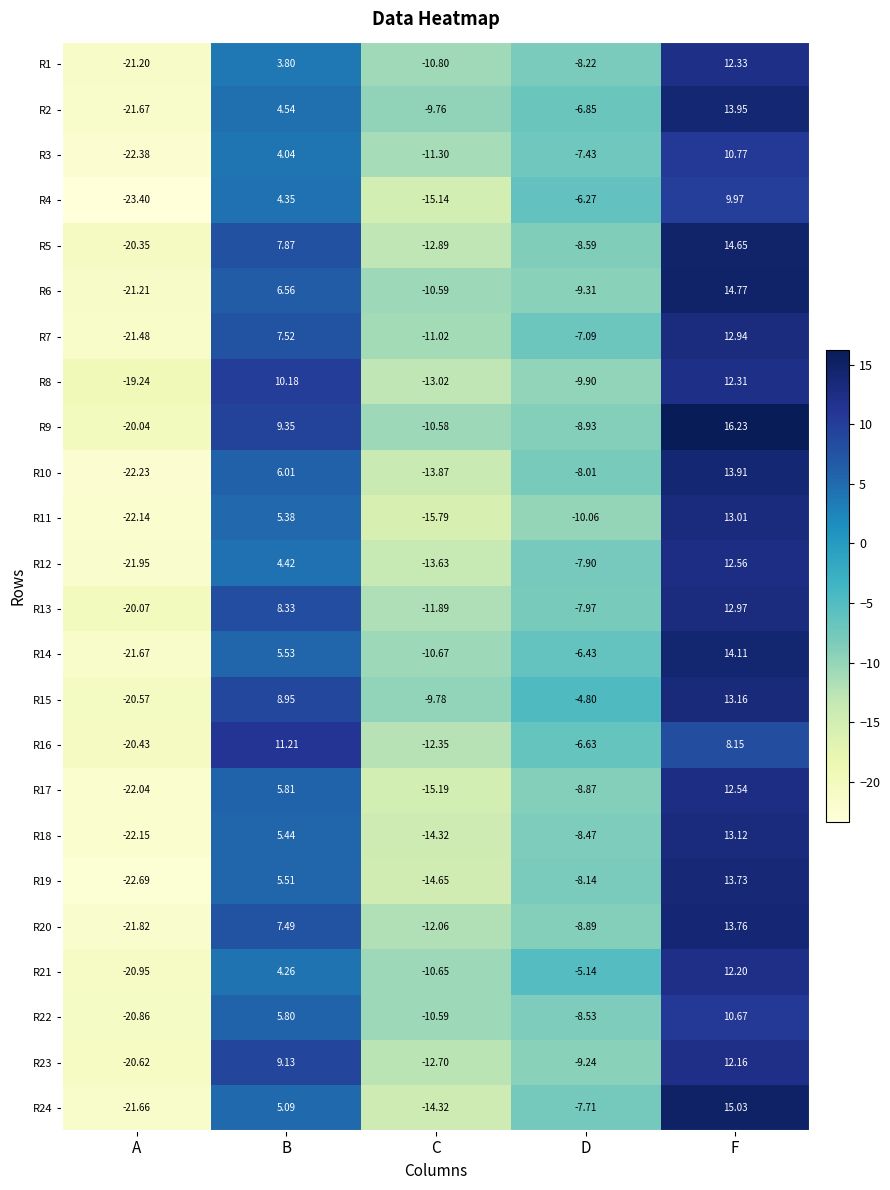

Is the value of R6 at F greater than the value of R18 at C?

Yes